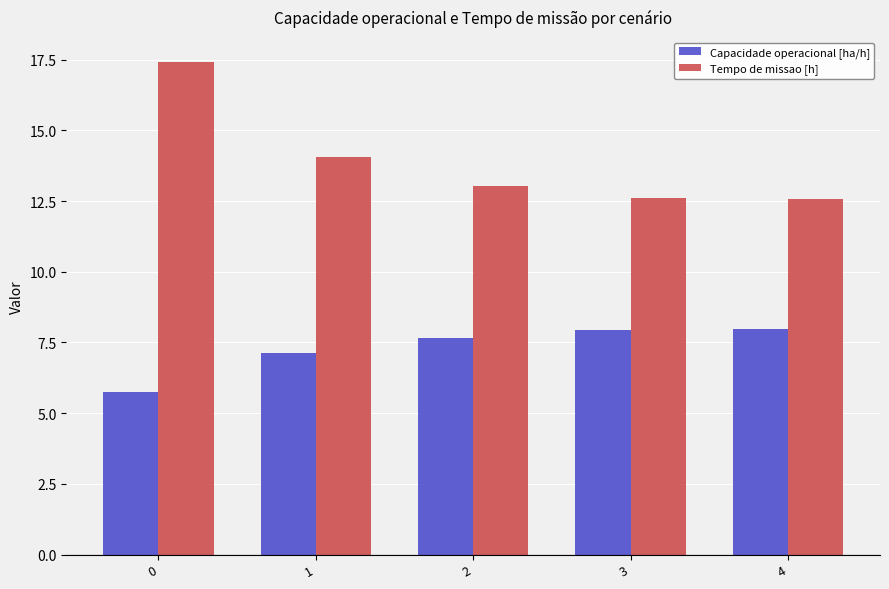

What is the difference between the highest and lowest values at 0?

11.7